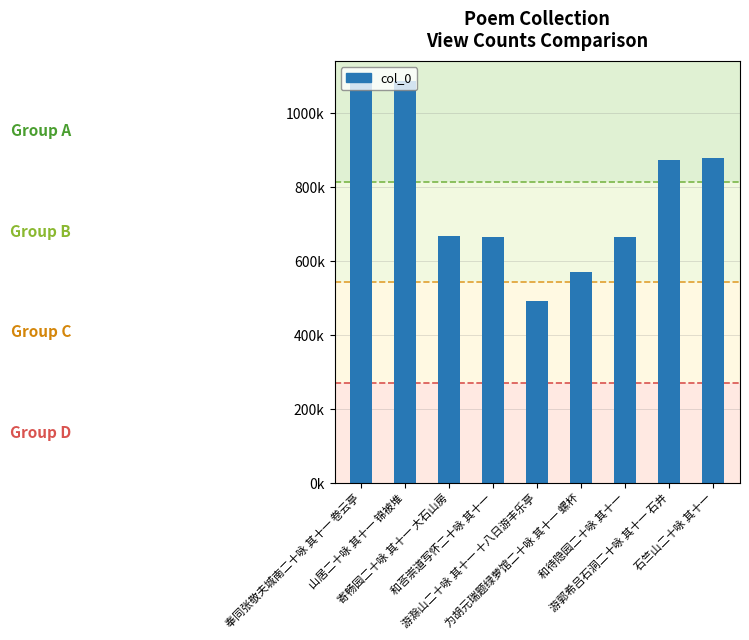

Rank the categories by value from highest to lowest.

奉同张敬夫城南二十咏 其十一 卷云亭, 山居二十咏 其十一 锦被堆, 石竺山二十咏 其十一, 游郭希吕石洞二十咏 其十一 石井, 寄畅园二十咏 其十一 大石山房, 和荅崇道写怀二十咏 其十一, 和待隐园二十咏 其十一, 为胡元瑞题绿萝馆二十咏 其十一 螺杯, 游滁山二十咏 其十一 十八日游丰乐亭